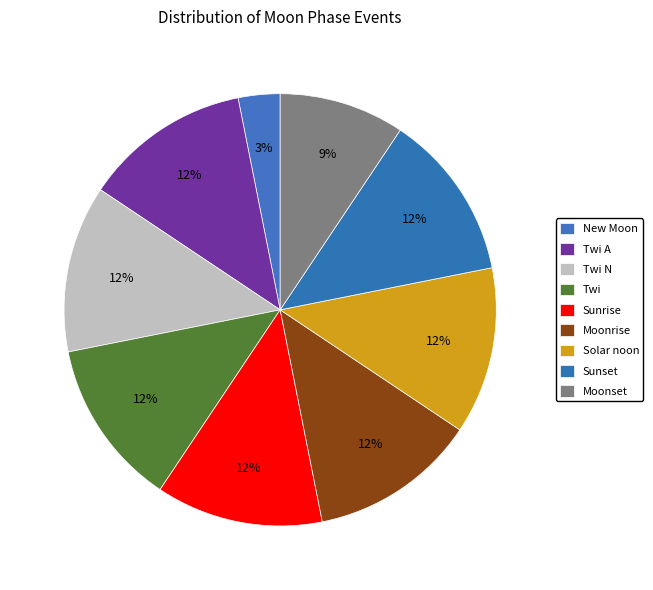

Count the number of slices in the pie.

9